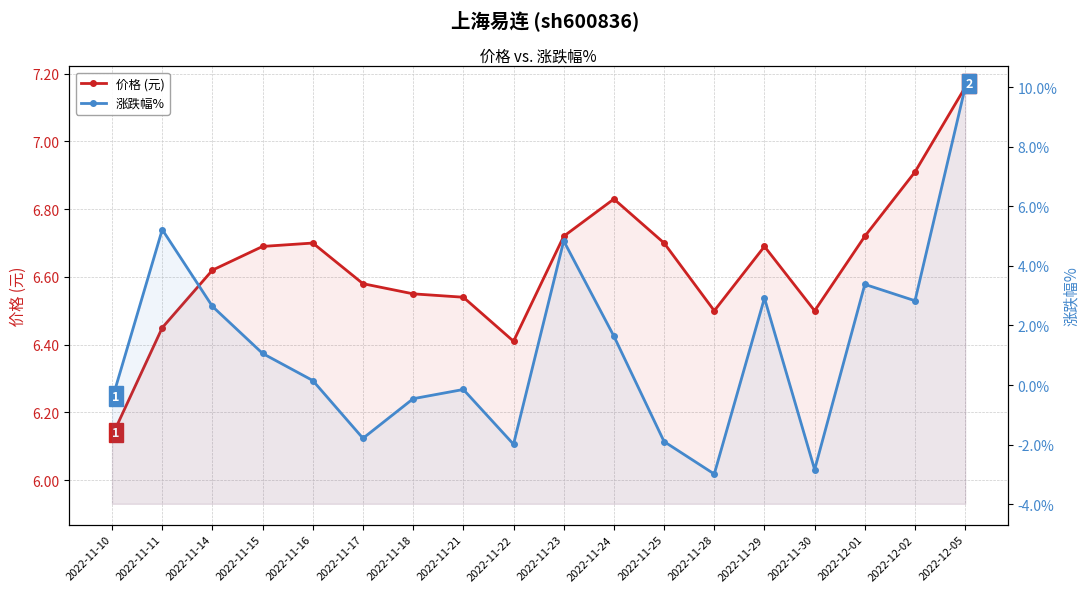

What is the spread (max minus min) of values at 2022-11-11?

1.2